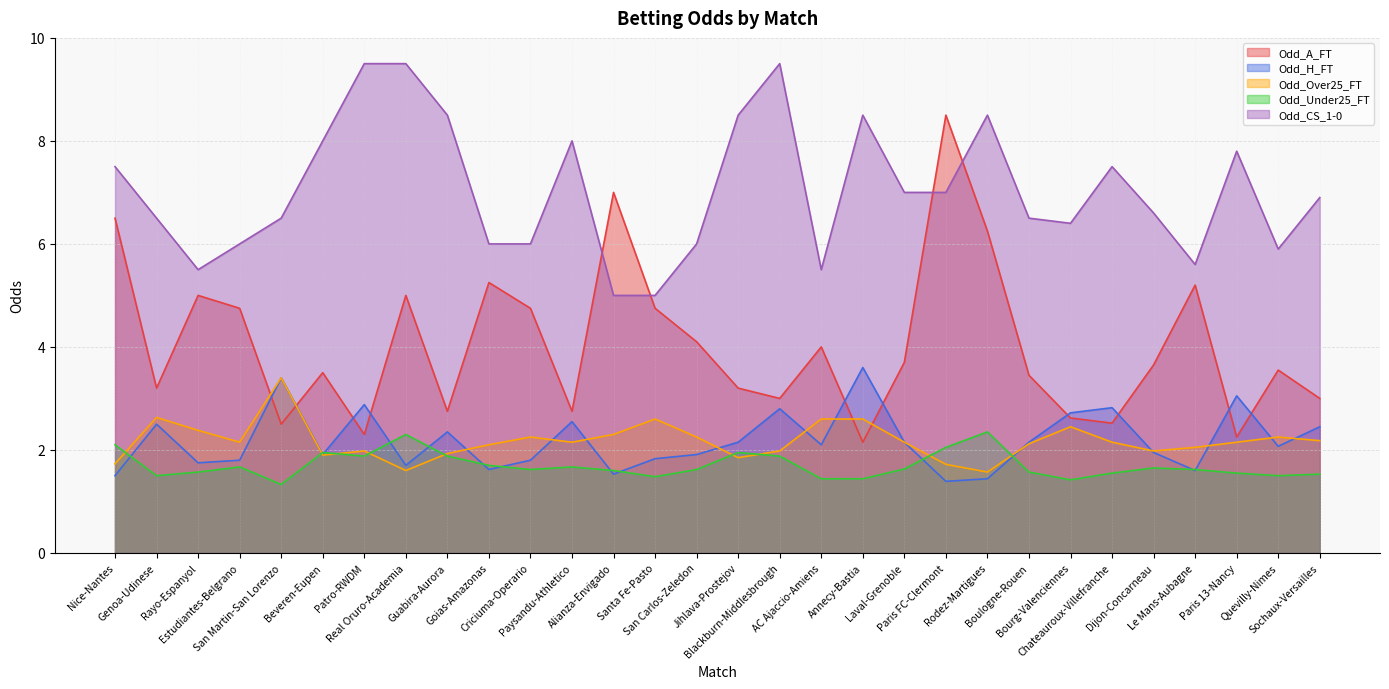

Reading right to left, extract all data points from this chart.

Odd_A_FT: Sochaux-Versailles=3.0	Quevilly-Nimes=3.5	Paris 13-Nancy=2.2	Le Mans-Aubagne=5.2	Dijon-Concarneau=3.6	Chateauroux-Villefranche=2.5	Bourg-Valenciennes=2.6	Boulogne-Rouen=3.5	Rodez-Martigues=6.2	Paris FC-Clermont=8.5	Laval-Grenoble=3.7	Annecy-Bastia=2.1	AC Ajaccio-Amiens=4.0	Blackburn-Middlesbrough=3.0	Jihlava-Prostejov=3.2	San Carlos-Zeledon=4.1	Santa Fe-Pasto=4.8	Alianza-Envigado=7.0	Paysandu-Athletico=2.8	Criciuma-Operario=4.8	Goias-Amazonas=5.2	Guabira-Aurora=2.8	Real Oruro-Academia=5.0	Patro-RWDM=2.3	Beveren-Eupen=3.5	San Martin-San Lorenzo=2.5	Estudiantes-Belgrano=4.8	Rayo-Espanyol=5.0	Genoa-Udinese=3.2	Nice-Nantes=6.5
Odd_H_FT: Sochaux-Versailles=2.5	Quevilly-Nimes=2.1	Paris 13-Nancy=3.0	Le Mans-Aubagne=1.6	Dijon-Concarneau=1.9	Chateauroux-Villefranche=2.8	Bourg-Valenciennes=2.7	Boulogne-Rouen=2.1	Rodez-Martigues=1.4	Paris FC-Clermont=1.4	Laval-Grenoble=2.1	Annecy-Bastia=3.6	AC Ajaccio-Amiens=2.1	Blackburn-Middlesbrough=2.8	Jihlava-Prostejov=2.1	San Carlos-Zeledon=1.9	Santa Fe-Pasto=1.8	Alianza-Envigado=1.5	Paysandu-Athletico=2.5	Criciuma-Operario=1.8	Goias-Amazonas=1.6	Guabira-Aurora=2.4	Real Oruro-Academia=1.7	Patro-RWDM=2.9	Beveren-Eupen=1.9	San Martin-San Lorenzo=3.4	Estudiantes-Belgrano=1.8	Rayo-Espanyol=1.8	Genoa-Udinese=2.5	Nice-Nantes=1.5
Odd_Over25_FT: Sochaux-Versailles=2.2	Quevilly-Nimes=2.2	Paris 13-Nancy=2.1	Le Mans-Aubagne=2.0	Dijon-Concarneau=2.0	Chateauroux-Villefranche=2.1	Bourg-Valenciennes=2.5	Boulogne-Rouen=2.1	Rodez-Martigues=1.6	Paris FC-Clermont=1.7	Laval-Grenoble=2.1	Annecy-Bastia=2.6	AC Ajaccio-Amiens=2.6	Blackburn-Middlesbrough=2.0	Jihlava-Prostejov=1.9	San Carlos-Zeledon=2.2	Santa Fe-Pasto=2.6	Alianza-Envigado=2.3	Paysandu-Athletico=2.1	Criciuma-Operario=2.2	Goias-Amazonas=2.1	Guabira-Aurora=1.9	Real Oruro-Academia=1.6	Patro-RWDM=2.0	Beveren-Eupen=1.9	San Martin-San Lorenzo=3.4	Estudiantes-Belgrano=2.1	Rayo-Espanyol=2.4	Genoa-Udinese=2.6	Nice-Nantes=1.7
Odd_Under25_FT: Sochaux-Versailles=1.5	Quevilly-Nimes=1.5	Paris 13-Nancy=1.6	Le Mans-Aubagne=1.6	Dijon-Concarneau=1.6	Chateauroux-Villefranche=1.6	Bourg-Valenciennes=1.4	Boulogne-Rouen=1.6	Rodez-Martigues=2.4	Paris FC-Clermont=2.0	Laval-Grenoble=1.6	Annecy-Bastia=1.4	AC Ajaccio-Amiens=1.4	Blackburn-Middlesbrough=1.9	Jihlava-Prostejov=1.9	San Carlos-Zeledon=1.6	Santa Fe-Pasto=1.5	Alianza-Envigado=1.6	Paysandu-Athletico=1.7	Criciuma-Operario=1.6	Goias-Amazonas=1.7	Guabira-Aurora=1.9	Real Oruro-Academia=2.3	Patro-RWDM=1.9	Beveren-Eupen=1.9	San Martin-San Lorenzo=1.3	Estudiantes-Belgrano=1.7	Rayo-Espanyol=1.6	Genoa-Udinese=1.5	Nice-Nantes=2.1
Odd_CS_1-0: Sochaux-Versailles=6.9	Quevilly-Nimes=5.9	Paris 13-Nancy=7.8	Le Mans-Aubagne=5.6	Dijon-Concarneau=6.6	Chateauroux-Villefranche=7.5	Bourg-Valenciennes=6.4	Boulogne-Rouen=6.5	Rodez-Martigues=8.5	Paris FC-Clermont=7.0	Laval-Grenoble=7.0	Annecy-Bastia=8.5	AC Ajaccio-Amiens=5.5	Blackburn-Middlesbrough=9.5	Jihlava-Prostejov=8.5	San Carlos-Zeledon=6.0	Santa Fe-Pasto=5.0	Alianza-Envigado=5.0	Paysandu-Athletico=8.0	Criciuma-Operario=6.0	Goias-Amazonas=6.0	Guabira-Aurora=8.5	Real Oruro-Academia=9.5	Patro-RWDM=9.5	Beveren-Eupen=8.0	San Martin-San Lorenzo=6.5	Estudiantes-Belgrano=6.0	Rayo-Espanyol=5.5	Genoa-Udinese=6.5	Nice-Nantes=7.5